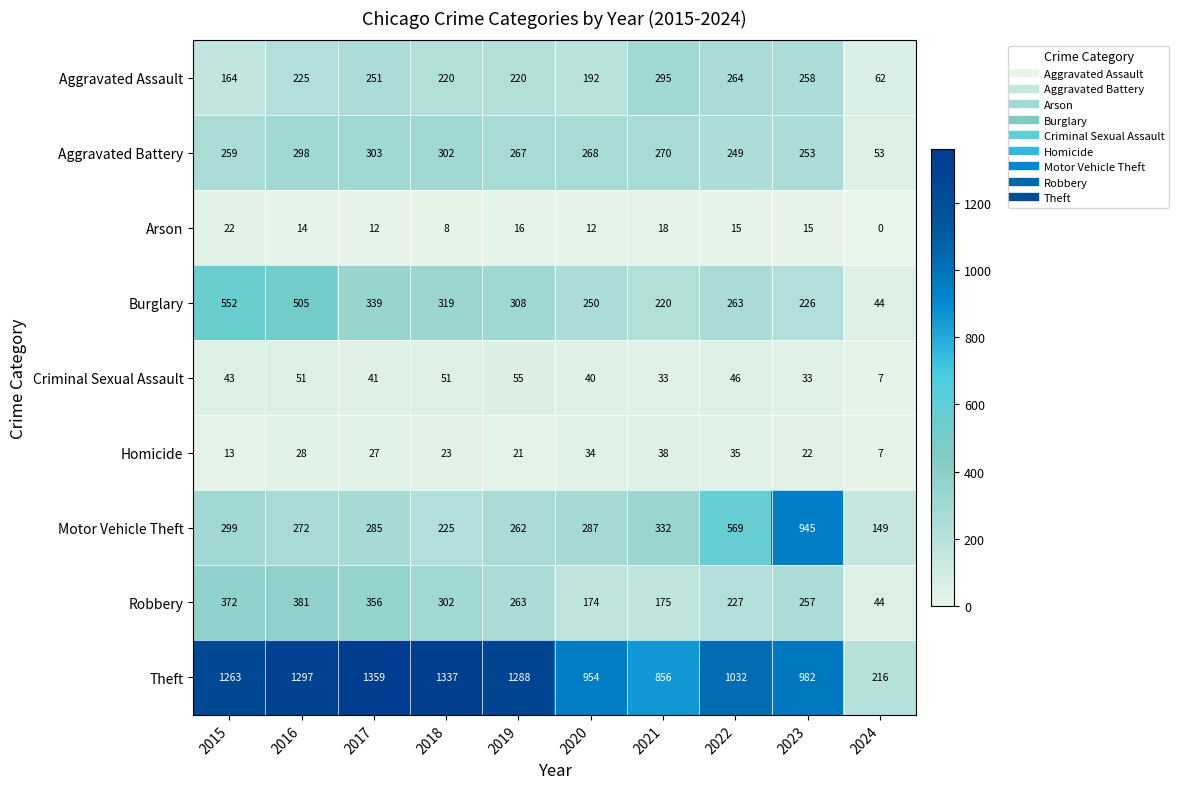

Which label corresponds to the smallest value in the chart?

2024